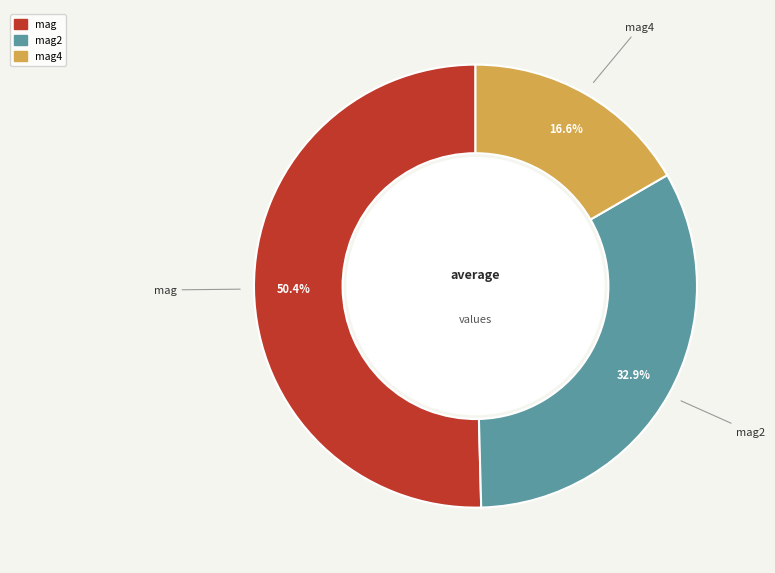

How many segments does this pie chart have?

3